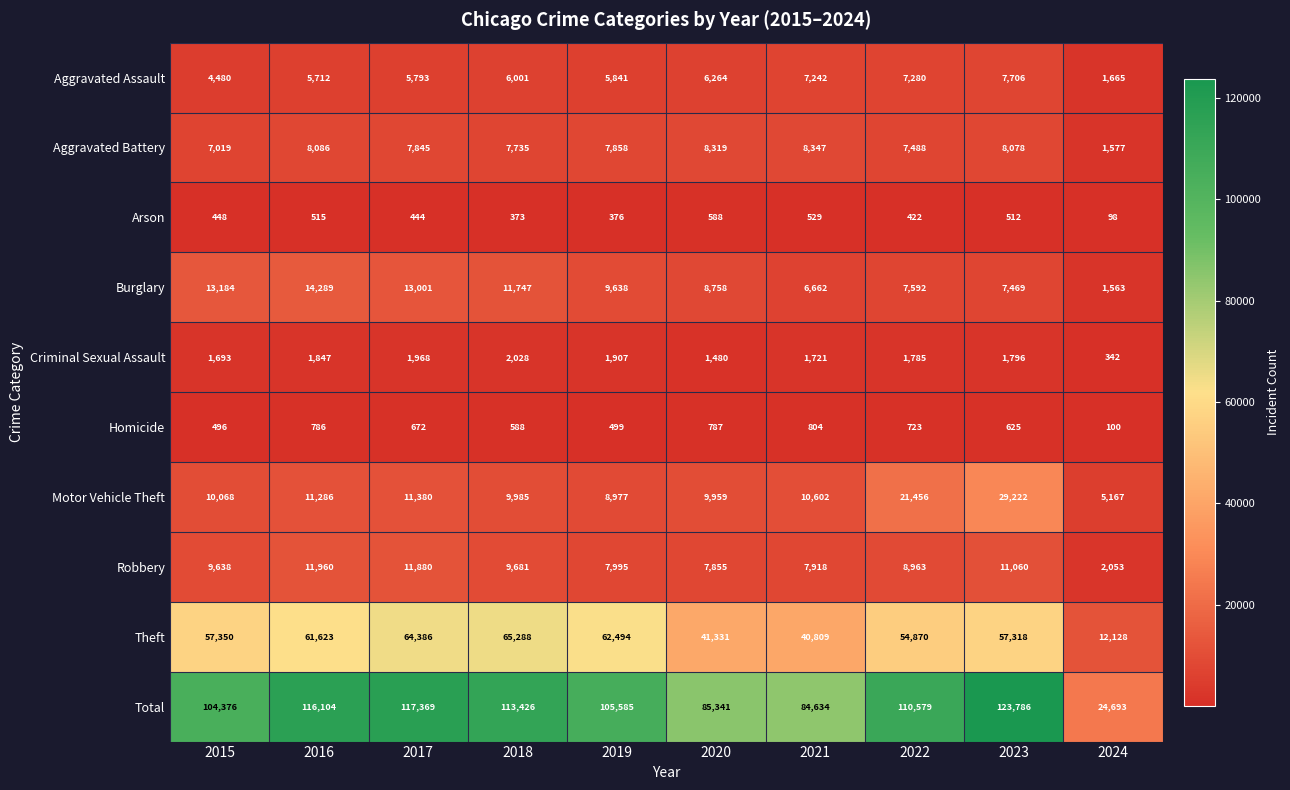

At which category is the sum across all series the highest?

2023